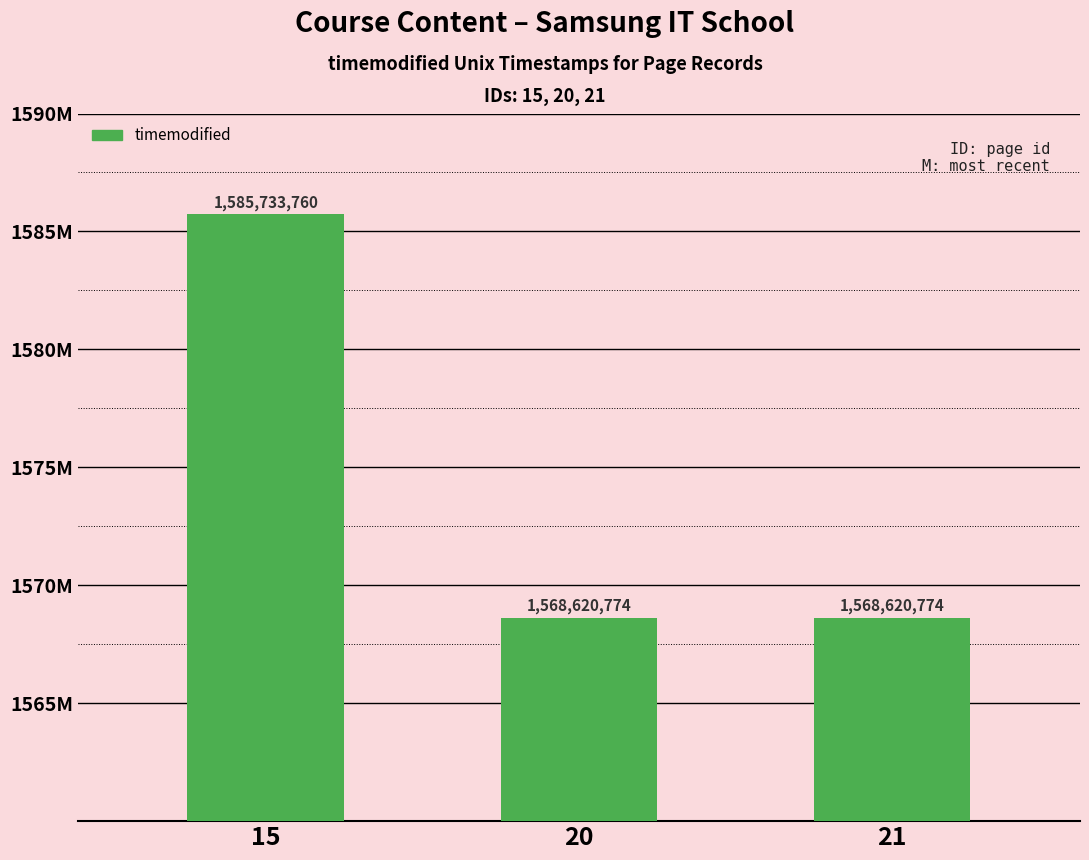

Does the chart contain any negative values?

No